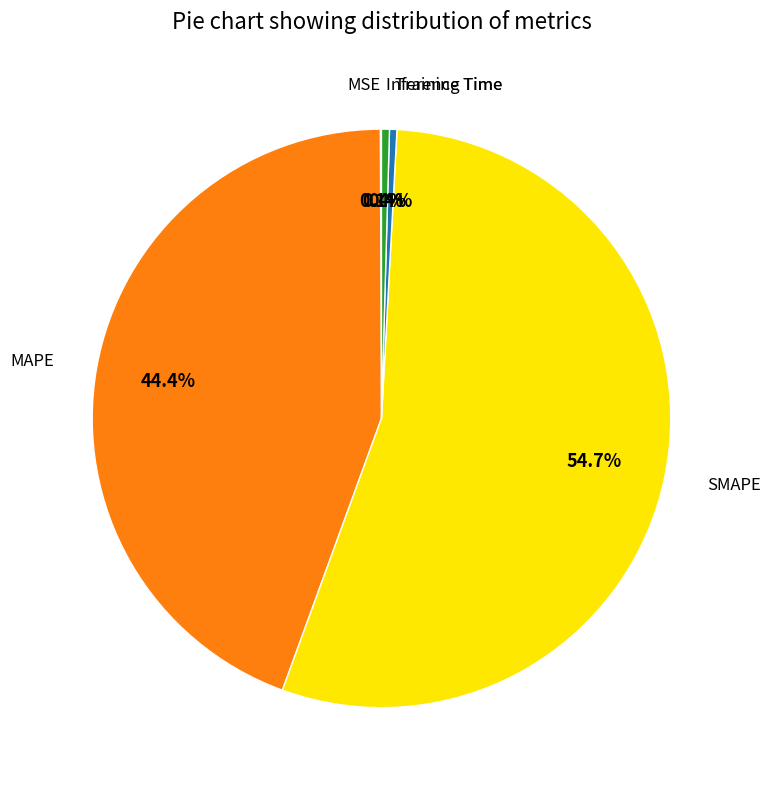

Does any single category account for the majority?

Yes